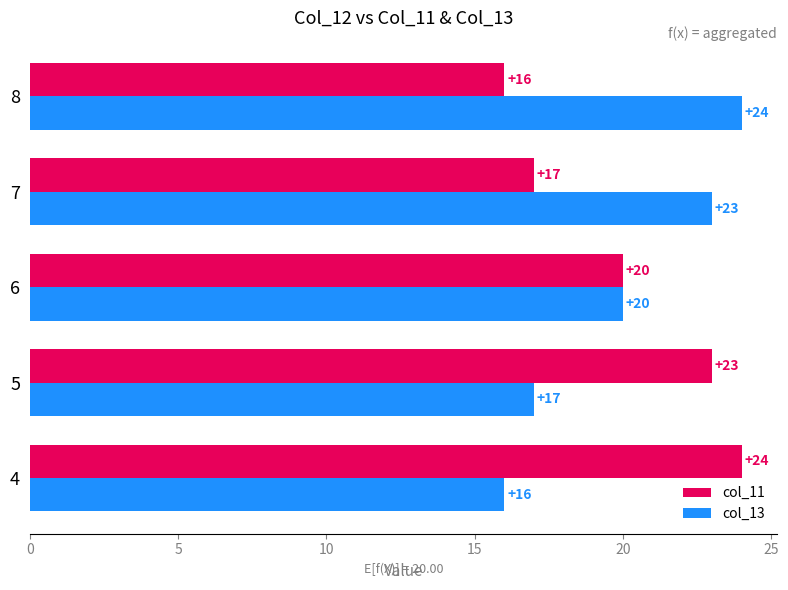

What is the difference between the highest and lowest values at 8?

8